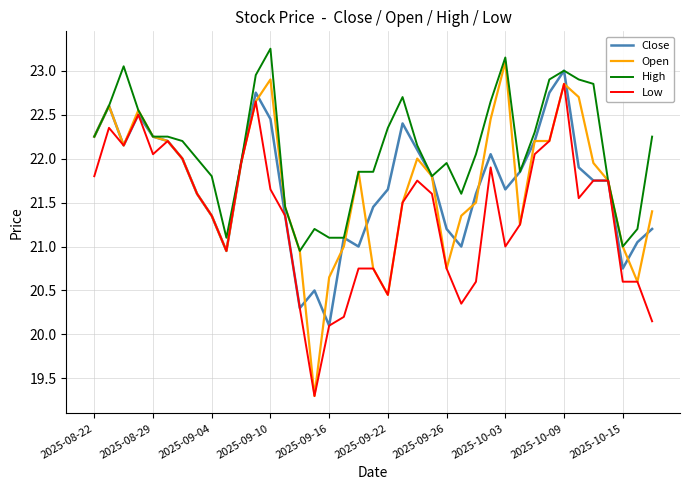

Which series has the largest range (max minus min)?

Open